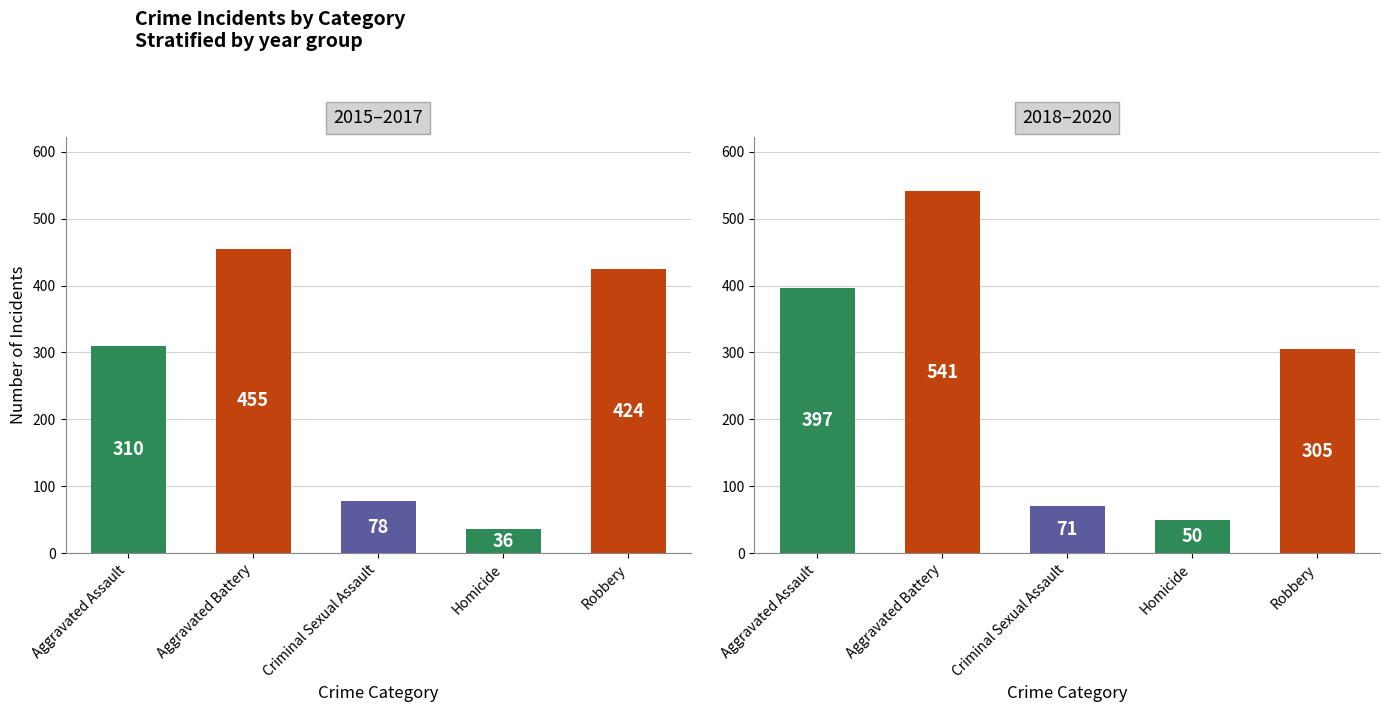

What is the difference between the maximum and minimum values in the 2018–2020 series?

491